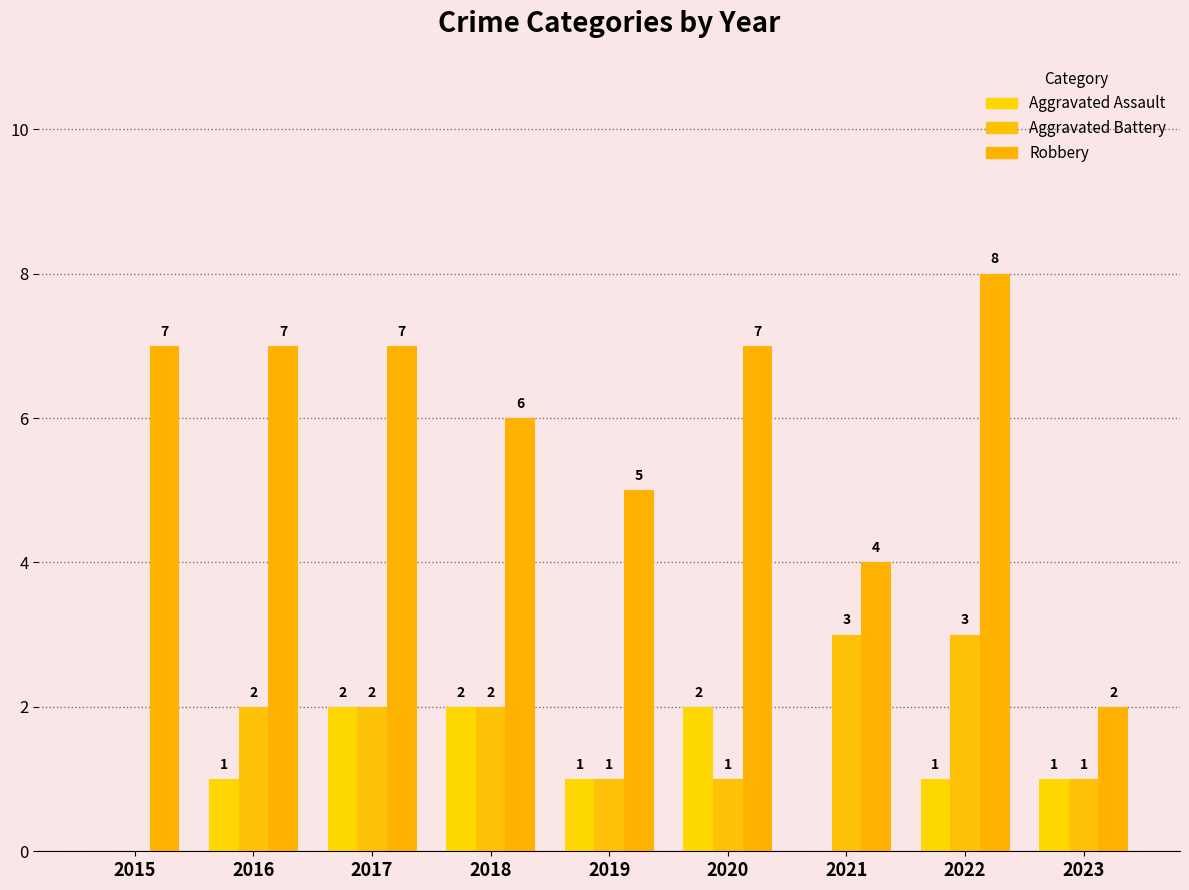

How many data points does each series have?

9